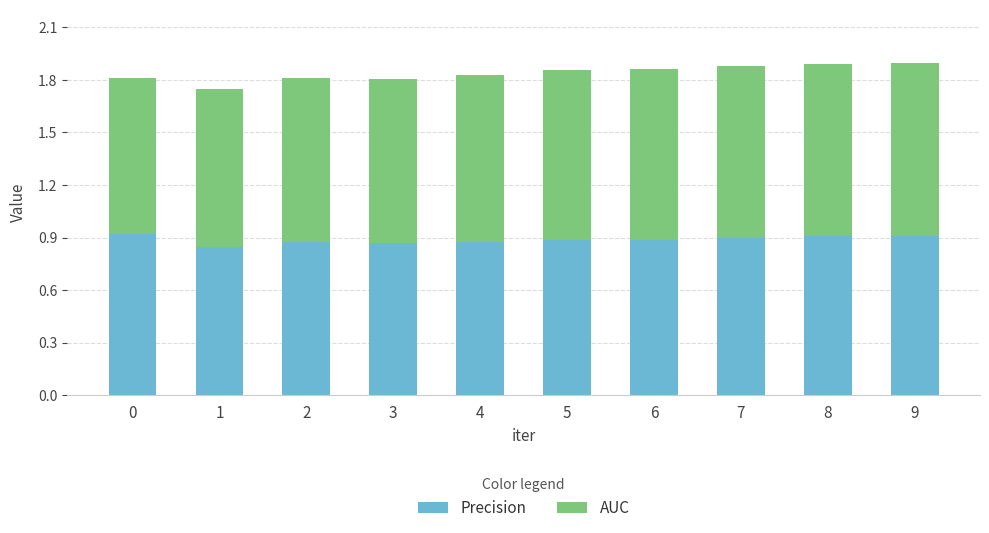

What is the sum of all Precision values?

8.9